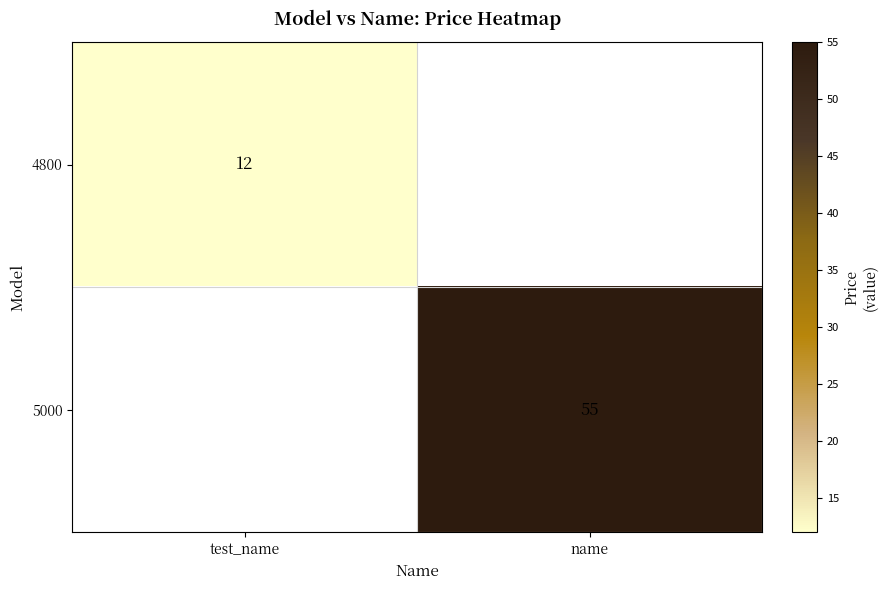

Between name and test_name, which is larger?

test_name